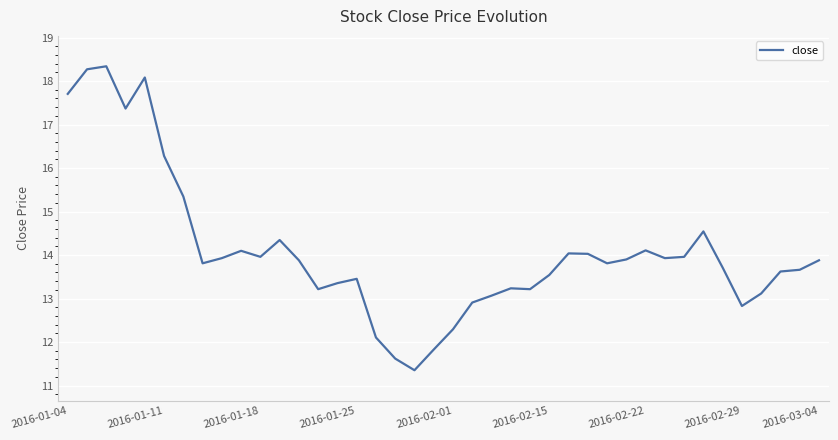

How many distinct data groups are displayed?

1